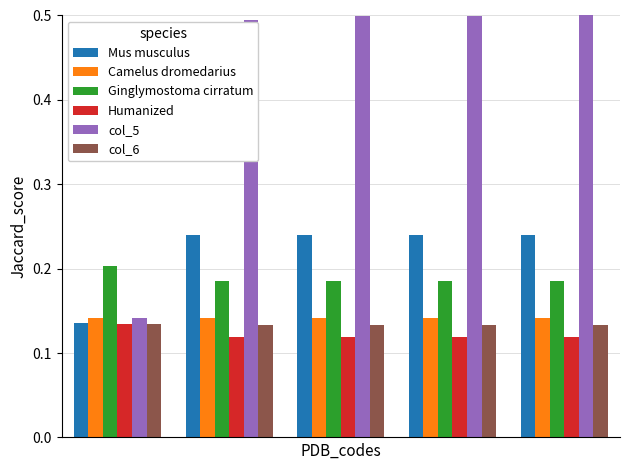

Which series has the largest range (max minus min)?

col_5